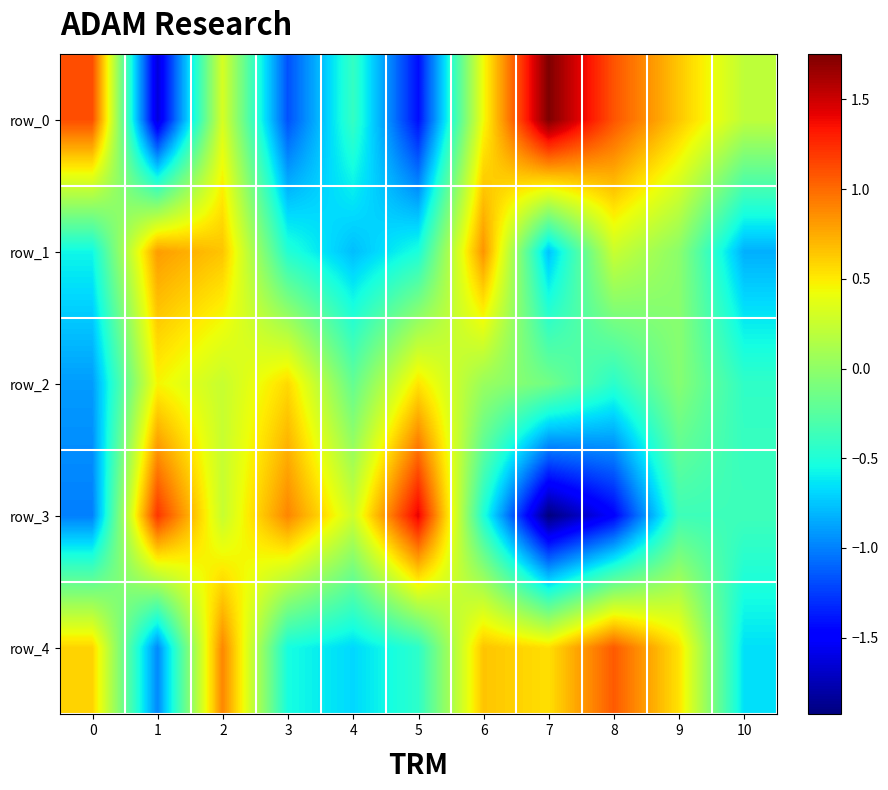

Which series has the widest spread of values?

row_0